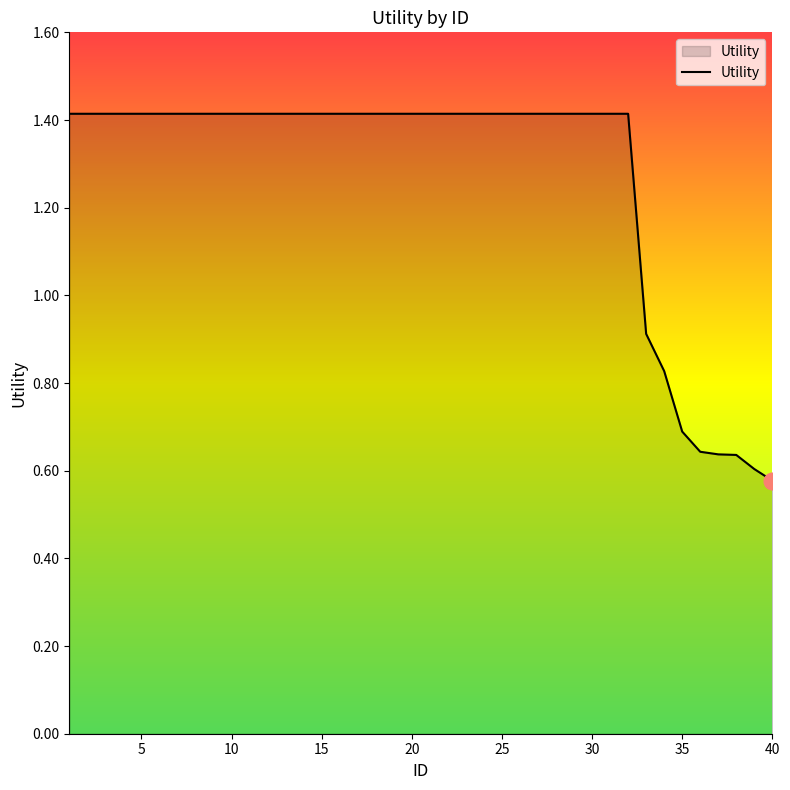

What is the maximum value shown in the chart?

1.4